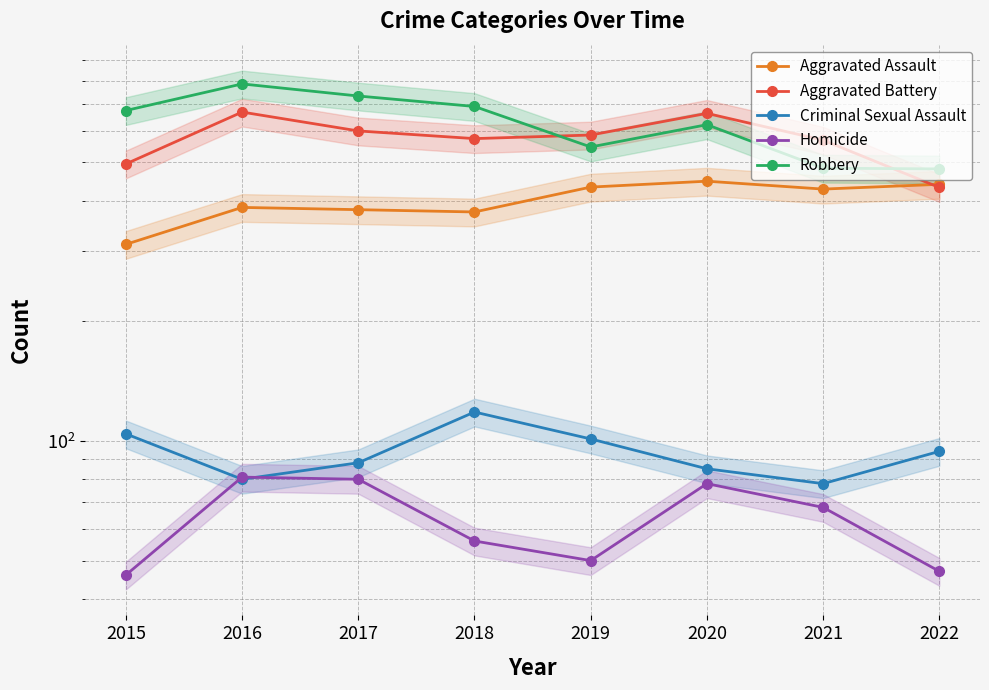

What is the smallest value displayed?

46